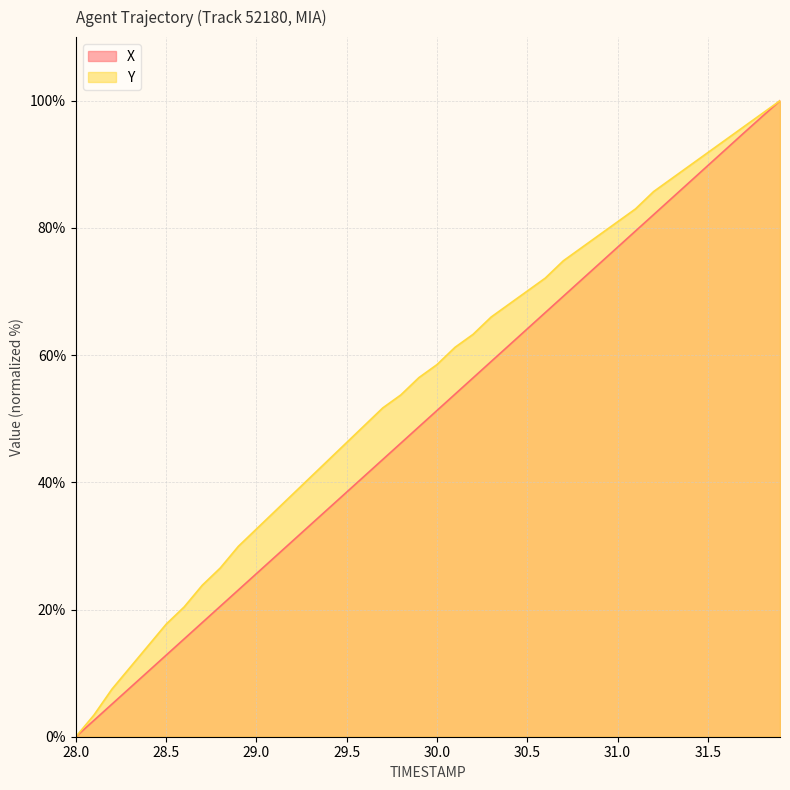

Rank the series by their average value, from lowest to highest.

X, Y